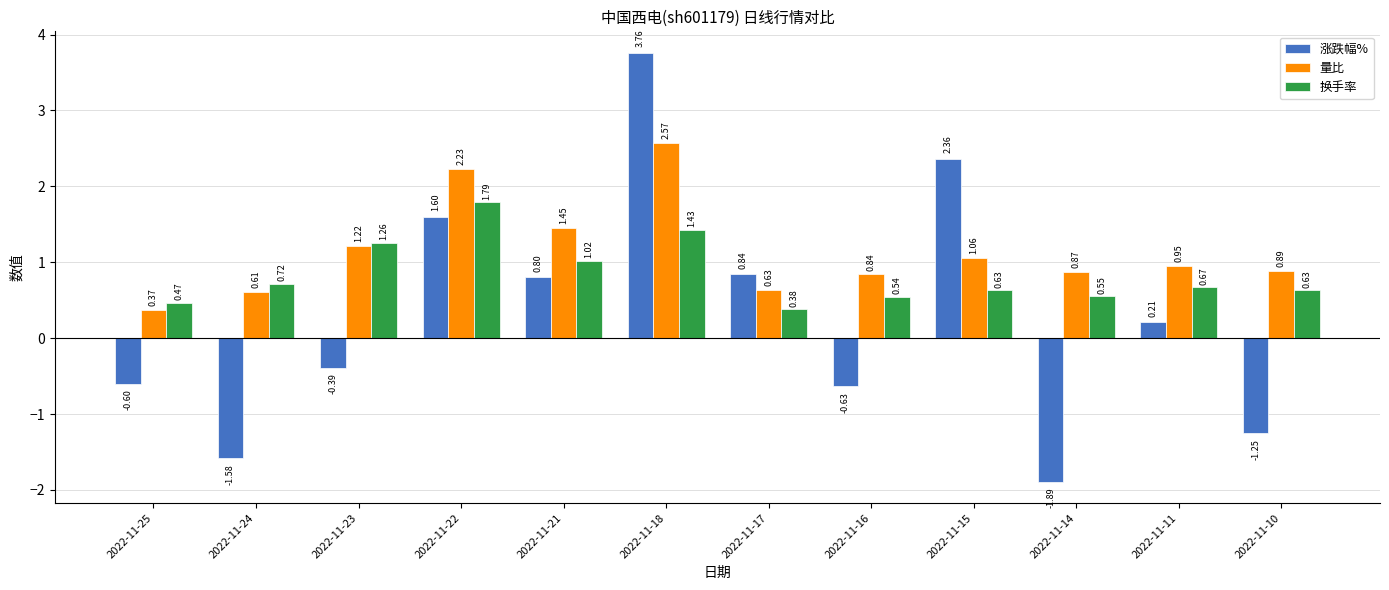

How many groups of bars are there?

12